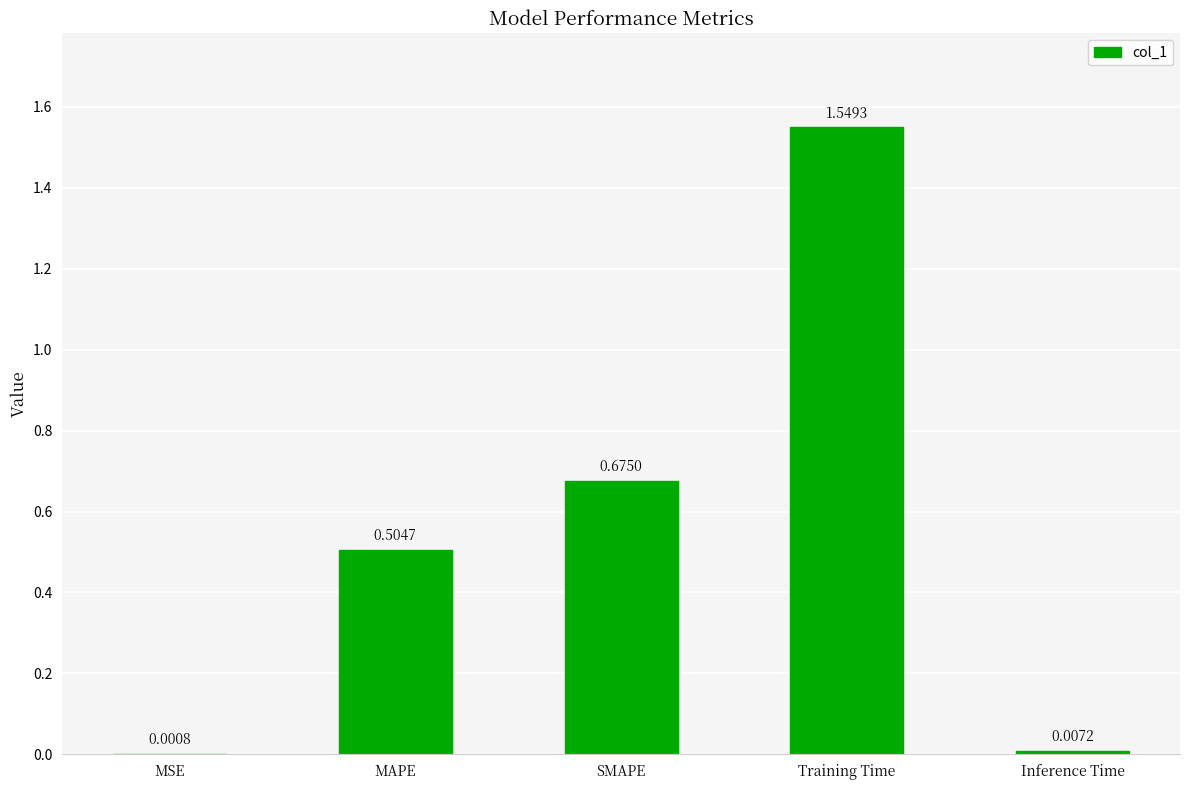

Which label corresponds to the largest value in the chart?

Training Time